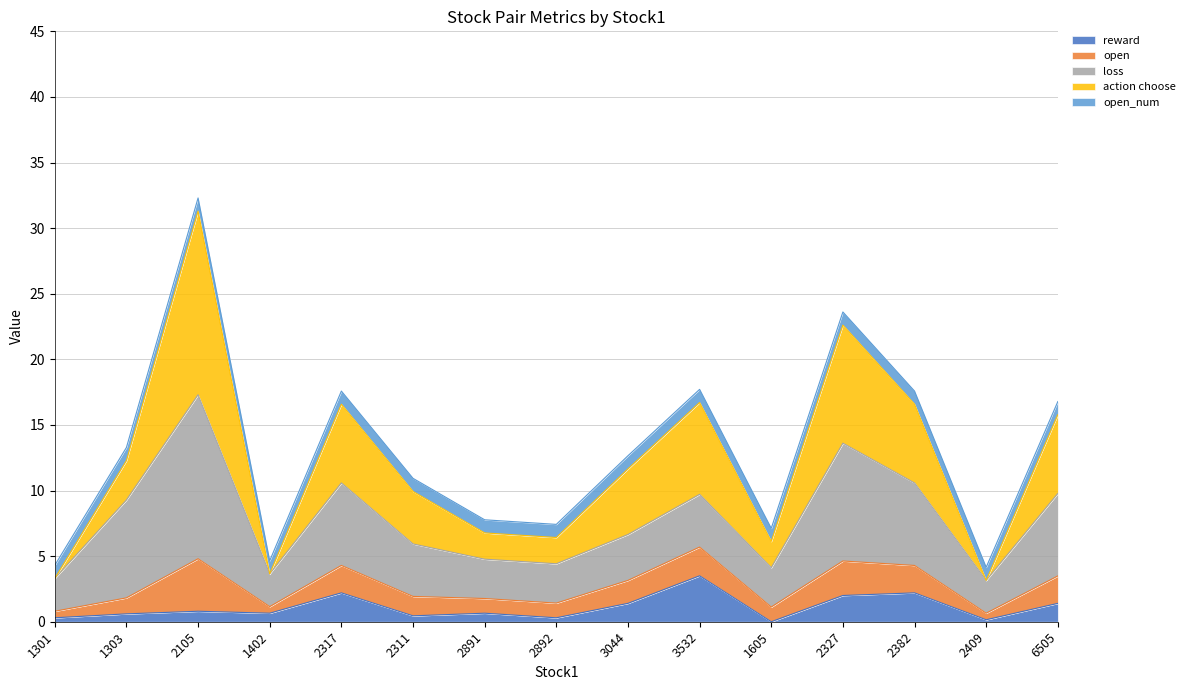

At which category is the sum across all series the highest?

2105